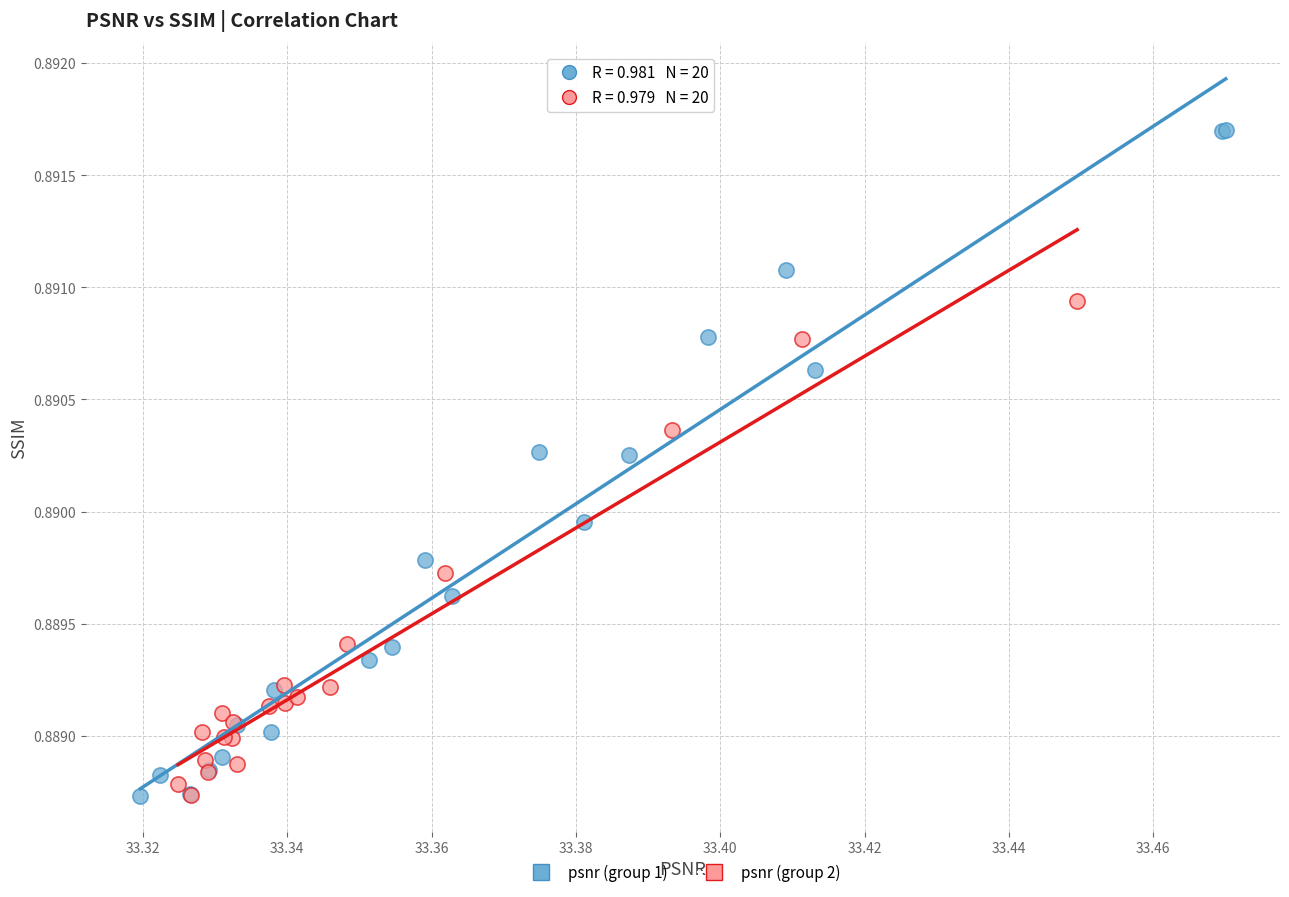

Which series contains the highest Y value?

psnr (group 1)